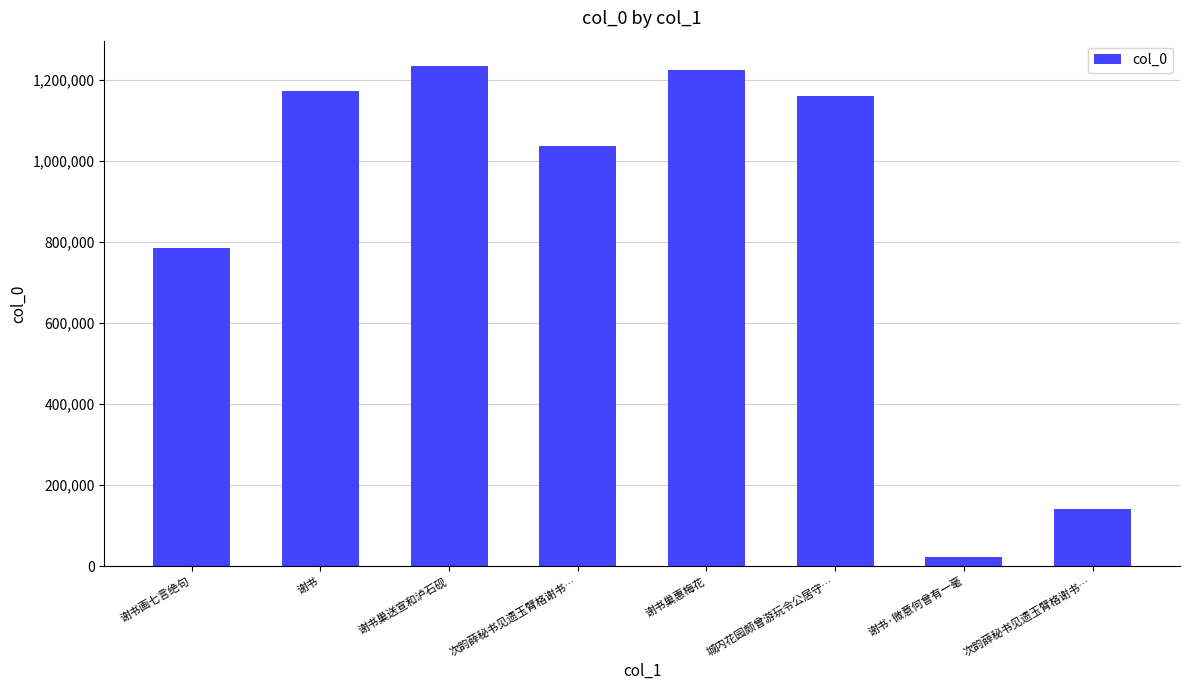

How many values are below 1159510?

4